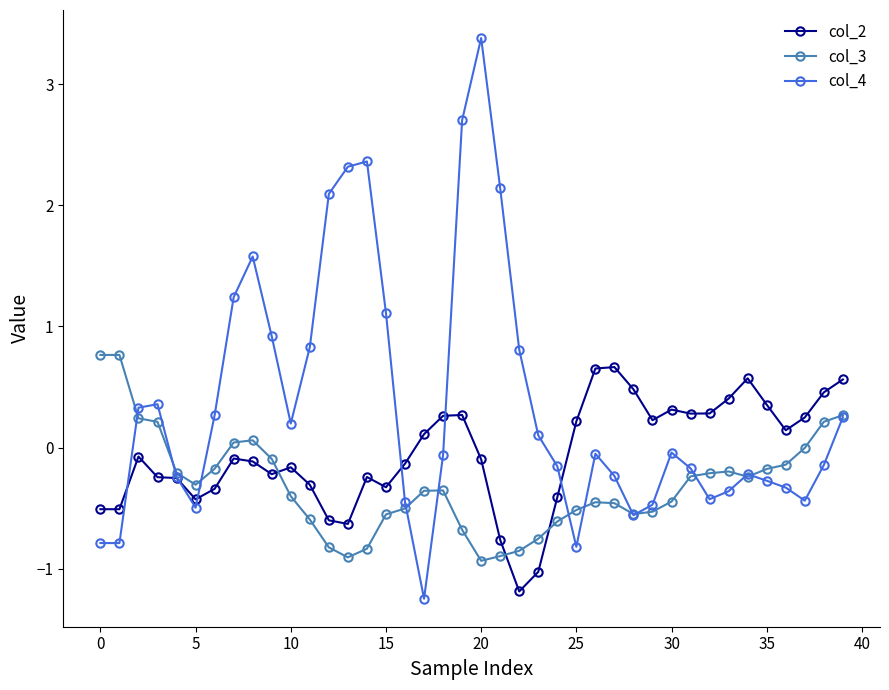

Which series has the largest total across all categories?

col_4